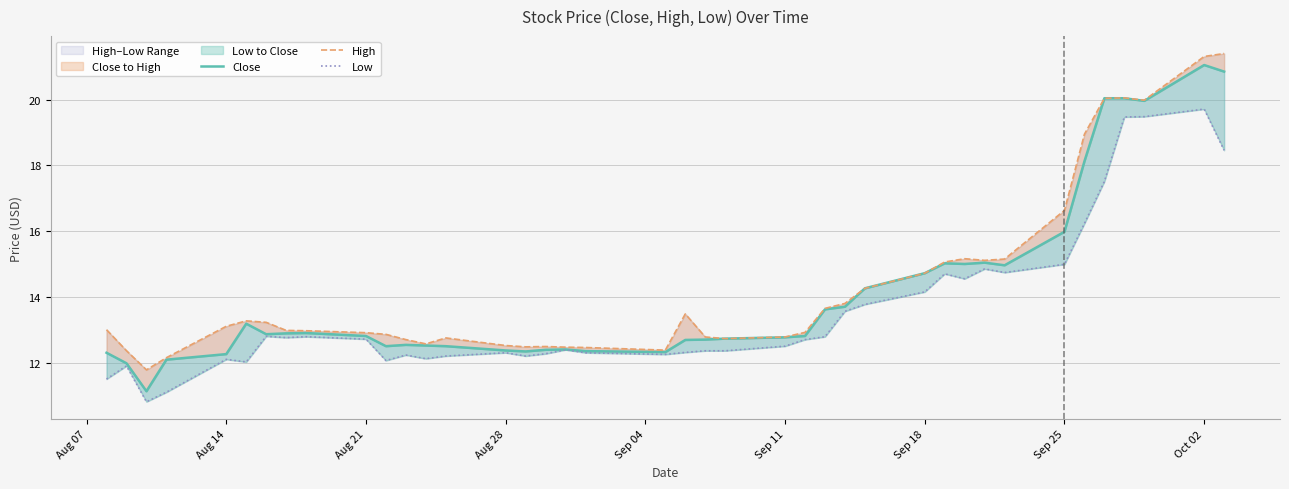

Count the number of data series in this chart.

3